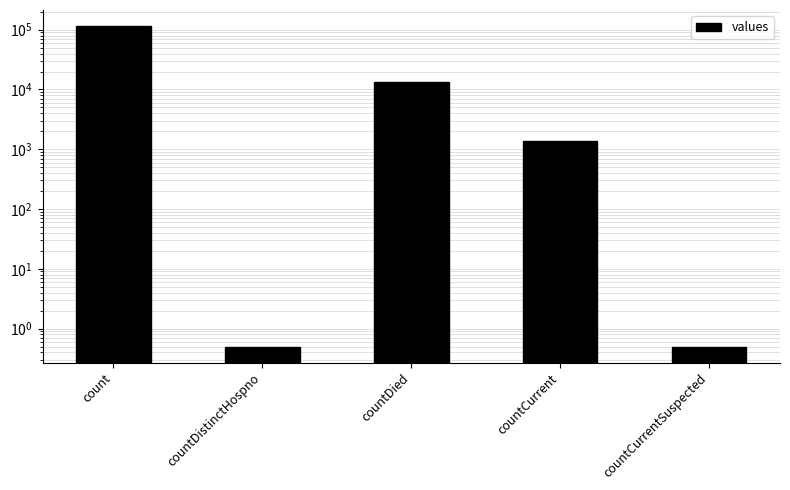

True or false: the data shows 31708.0 at count.

False